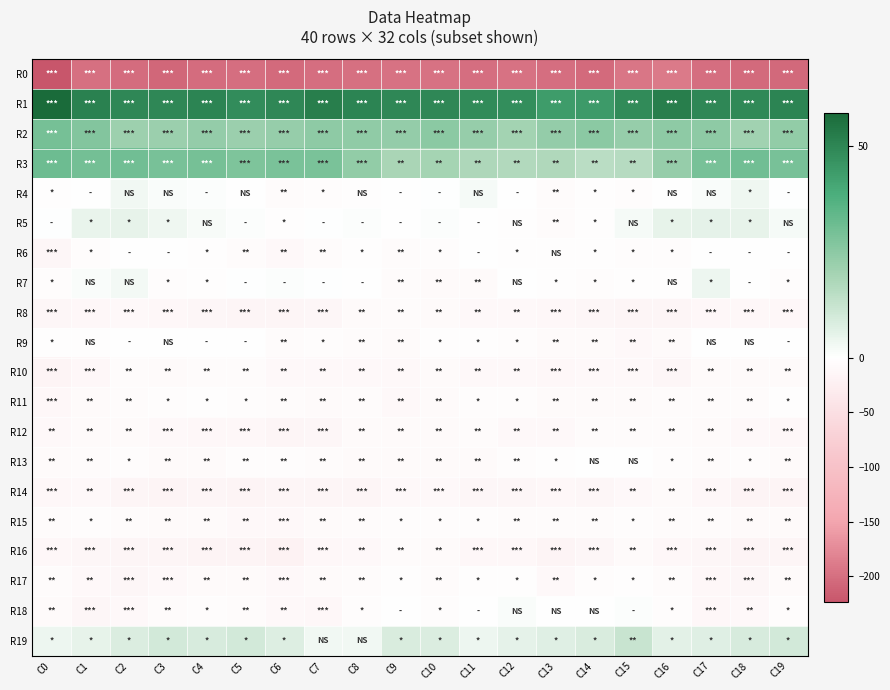

Which series has the widest spread of values?

R0